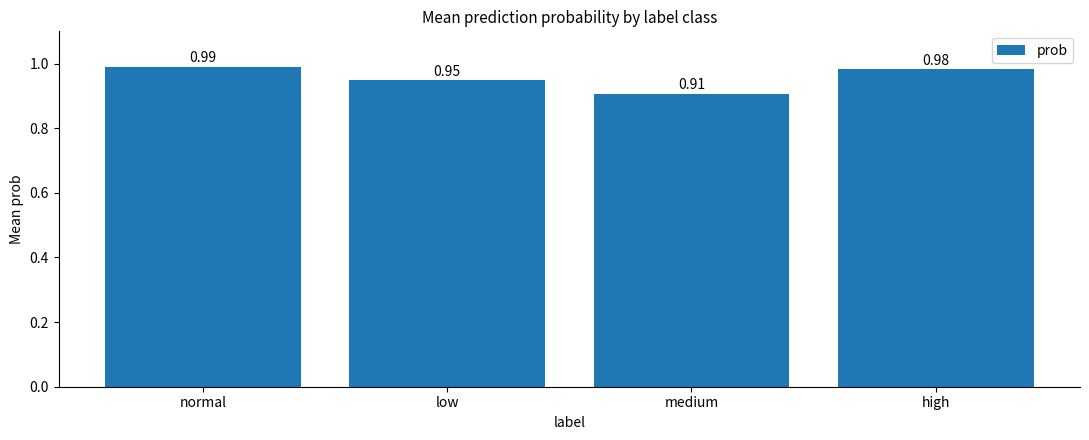

How many values are between 0 and 1?

4